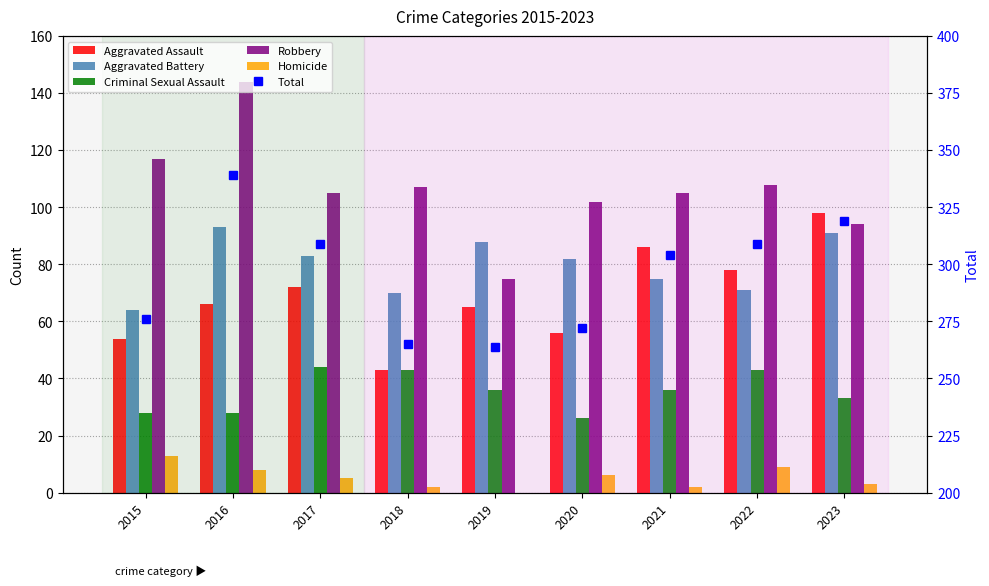

At how many categories does at least one series exceed 151?

9